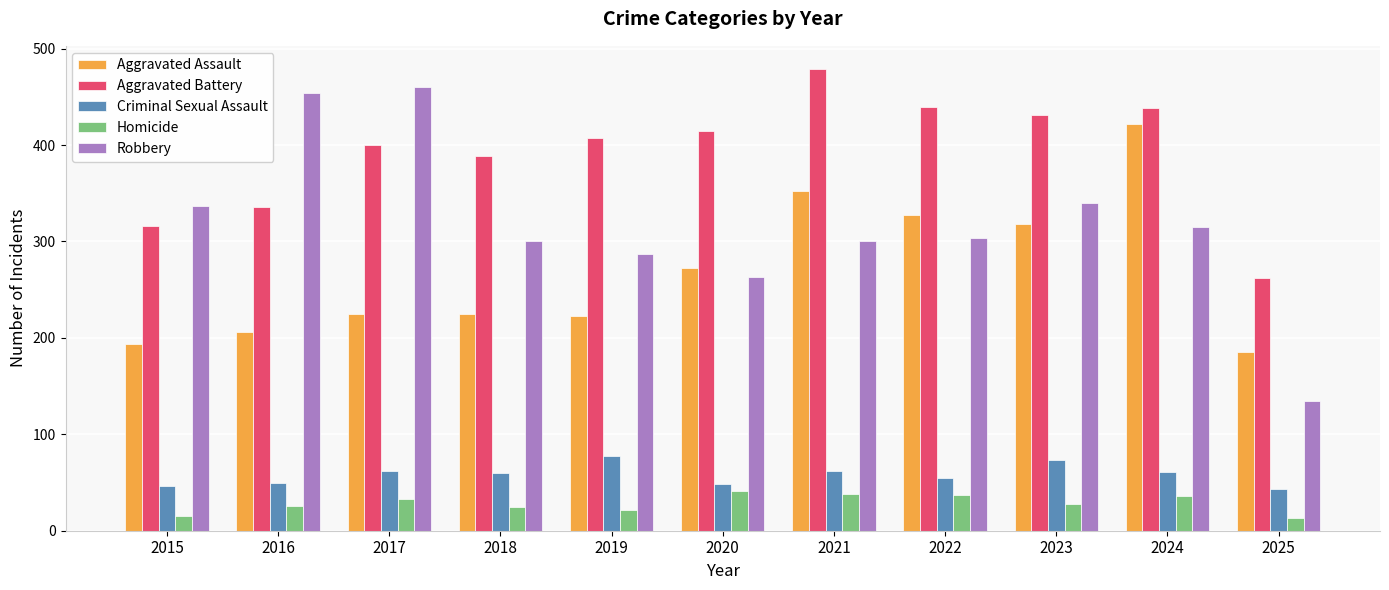

At 2017, list the series in order from smallest to largest.

Homicide, Criminal Sexual Assault, Aggravated Assault, Aggravated Battery, Robbery